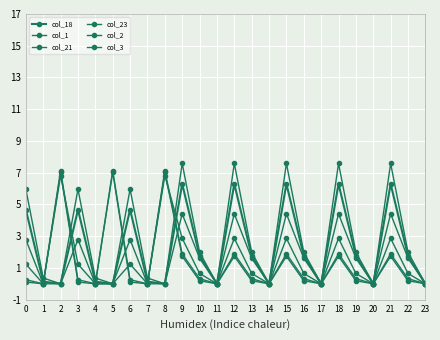

Reading left to right, list all the values displayed in this chart.

col_18: 0=4.7	1=0.1	2=0.0	3=4.7	4=0.1	5=0.0	6=4.7	7=0.1	8=0.0	9=6.3	10=1.8	11=0.0	12=6.3	13=1.8	14=0.0	15=6.3	16=1.8	17=0.0	18=6.3	19=1.8	20=0.0	21=6.3	22=1.8	23=0.0
col_1: 0=1.2	1=0.0	2=6.8	3=1.2	4=0.0	5=0.0	6=1.2	7=0.0	8=6.8	9=2.9	10=0.7	11=0.0	12=2.9	13=0.7	14=0.0	15=2.9	16=0.7	17=0.0	18=2.9	19=0.7	20=0.0	21=2.9	22=0.7	23=0.0
col_21: 0=6.0	1=0.4	2=0.0	3=6.0	4=0.4	5=0.0	6=6.0	7=0.4	8=0.0	9=7.6	10=2.0	11=0.0	12=7.6	13=2.0	14=0.0	15=7.6	16=2.0	17=0.0	18=7.6	19=2.0	20=0.0	21=7.6	22=2.0	23=0.0
col_23: 0=2.8	1=0.0	2=0.0	3=2.8	4=0.0	5=0.0	6=2.8	7=0.0	8=0.0	9=4.4	10=1.6	11=0.0	12=4.4	13=1.6	14=0.0	15=4.4	16=1.6	17=0.0	18=4.4	19=1.6	20=0.0	21=4.4	22=1.6	23=0.0
col_2: 0=0.3	1=0.0	2=7.1	3=0.3	4=0.0	5=7.1	6=0.3	7=0.0	8=7.1	9=1.9	10=0.3	11=0.0	12=1.9	13=0.3	14=0.0	15=1.9	16=0.3	17=0.0	18=1.9	19=0.3	20=0.0	21=1.9	22=0.3	23=0.0
col_3: 0=0.1	1=0.0	2=7.0	3=0.1	4=0.0	5=7.0	6=0.1	7=0.0	8=7.0	9=1.7	10=0.2	11=0.0	12=1.7	13=0.2	14=0.0	15=1.7	16=0.2	17=0.0	18=1.7	19=0.2	20=0.0	21=1.7	22=0.2	23=0.0